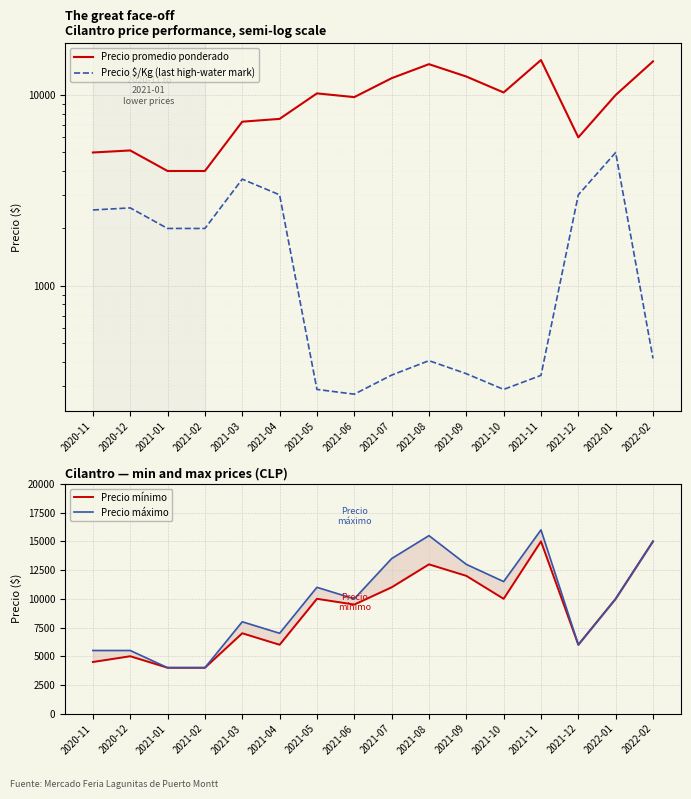

At 2021-07, list the series in order from smallest to largest.

Precio $/Kg (last high-water mark), Precio mínimo, Precio promedio ponderado, Precio máximo